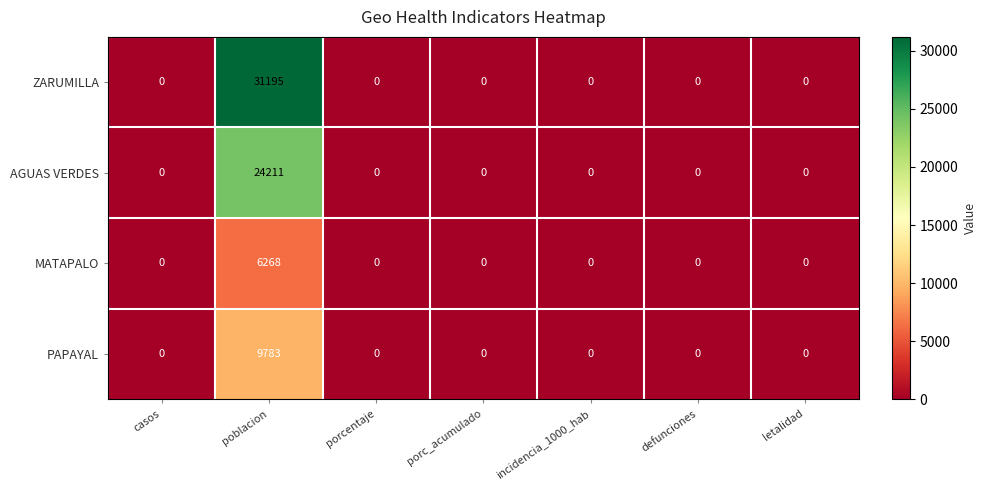

What is the average value of the AGUAS VERDES series?

3459